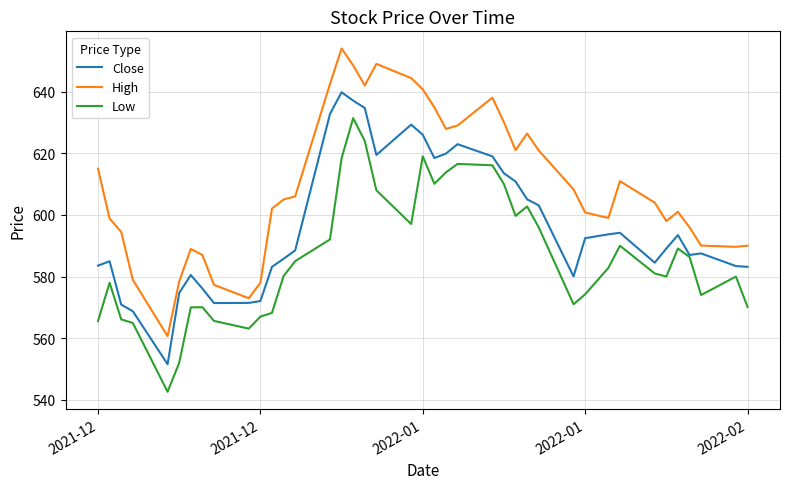

True or false: Low and High cross at least once.

False